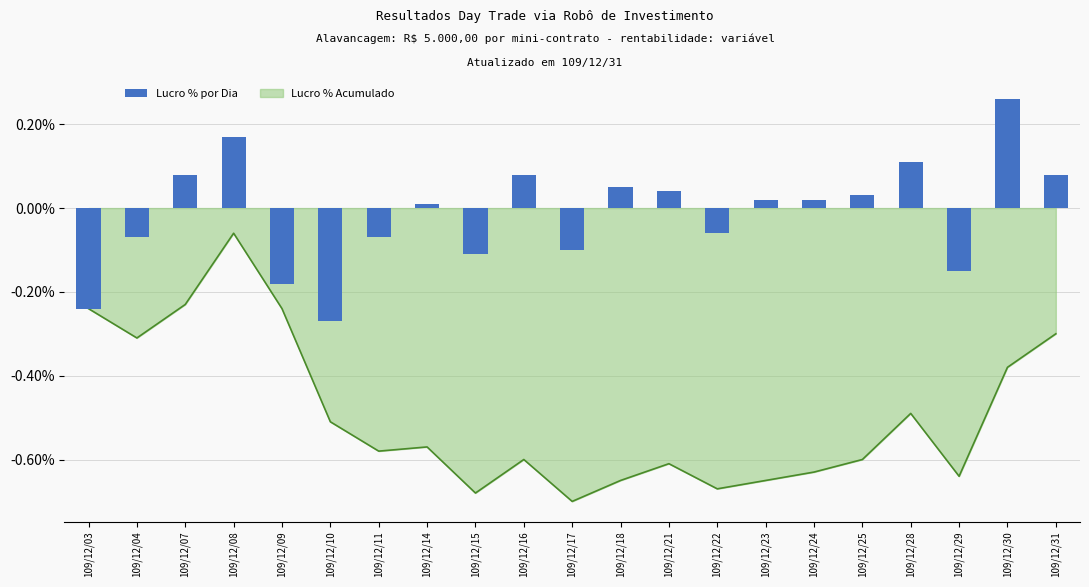

Reading left to right, transcribe all the data shown in this chart.

-0.2	-0.1	0.1	0.2	-0.2	-0.3	-0.1	0.0	-0.1	0.1	-0.1	0.1	0.0	-0.1	0.0	0.0	0.0	0.1	-0.1	0.3	0.1